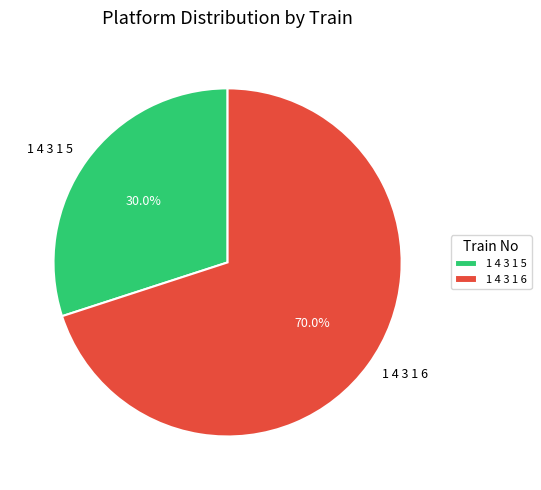

To the nearest percent, what is the average slice percentage?

50%